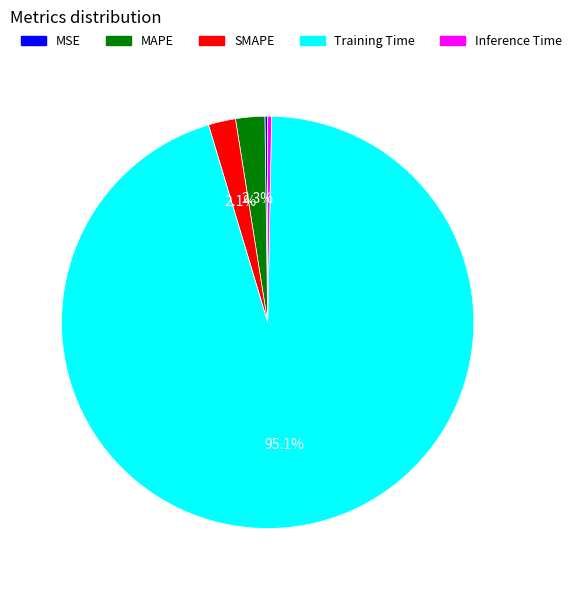

Which slice represents more than half of the pie?

Training Time